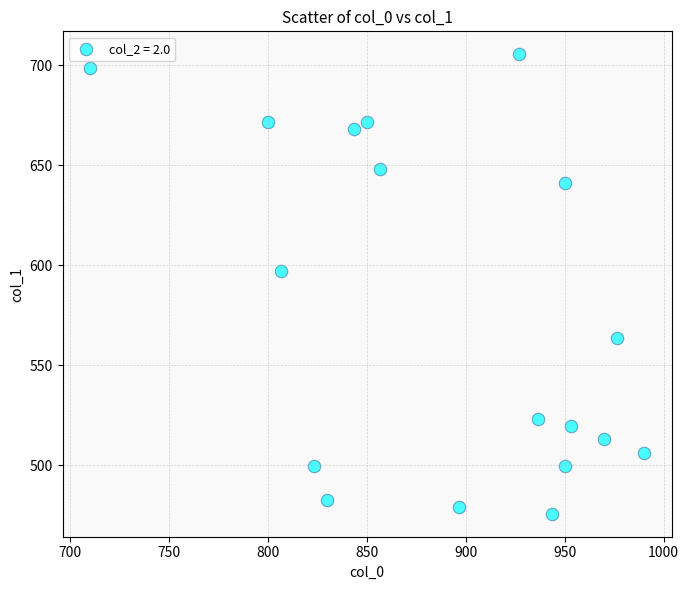

What is the range of Y values (max minus min)?

229.5